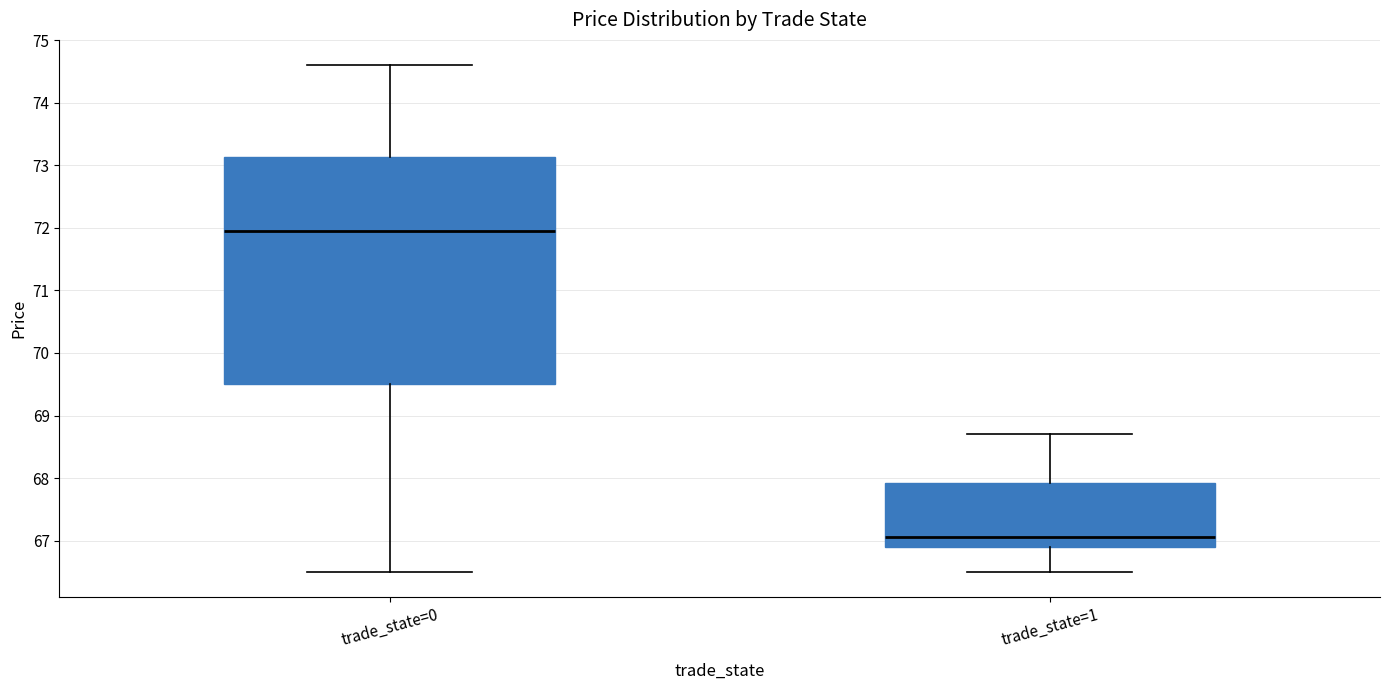

Where does the median line of the box for trade_state=1 sit on the y-axis? The values are not printed on the chart, so give them approximately, as read against the axis.

67.1